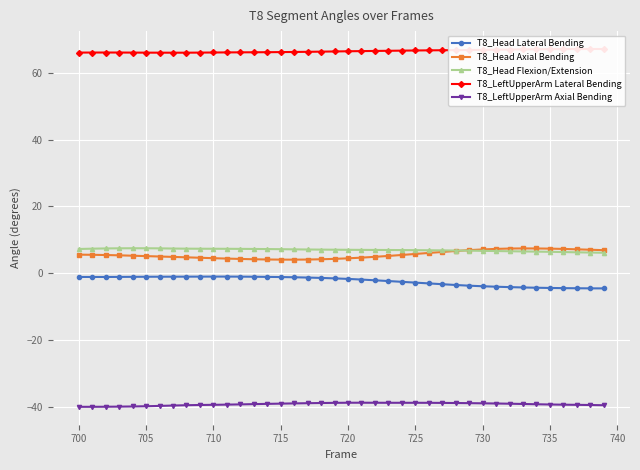

True or false: T8_Head Flexion/Extension and T8_Head Lateral Bending cross at least once.

False